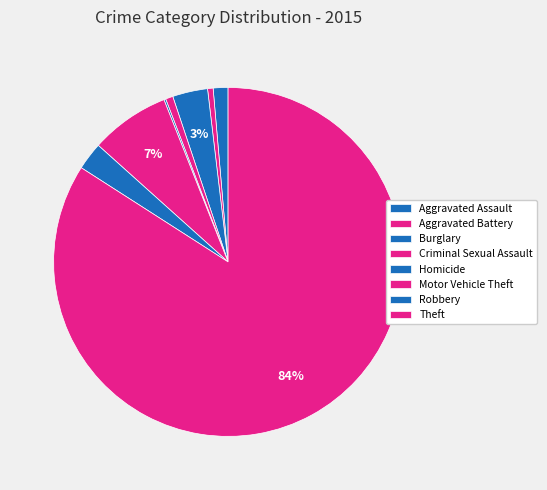

To the nearest percent, what is the average slice percentage?

12%